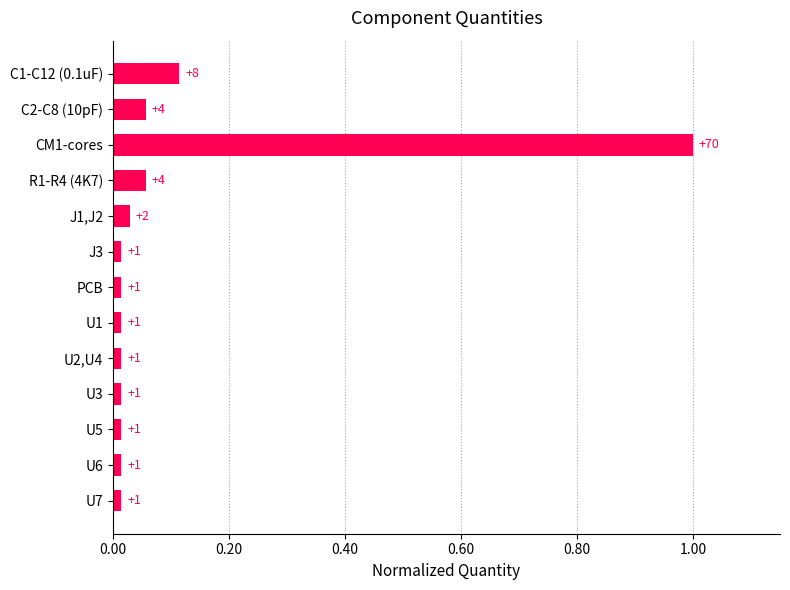

What is the label of the 9th bar from the bottom?

J1,J2